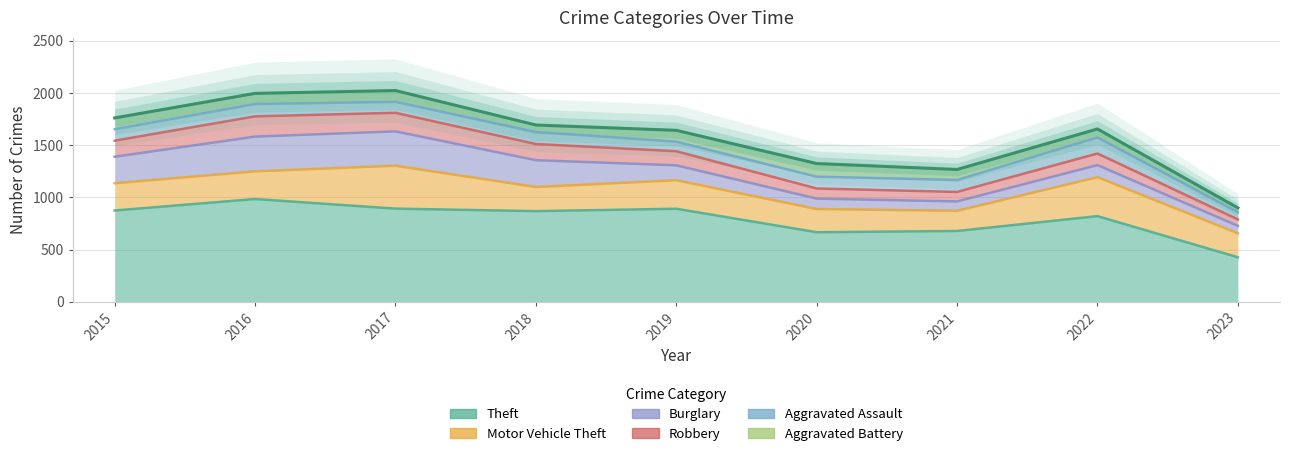

True or false: Theft and Motor Vehicle Theft cross at least once.

False